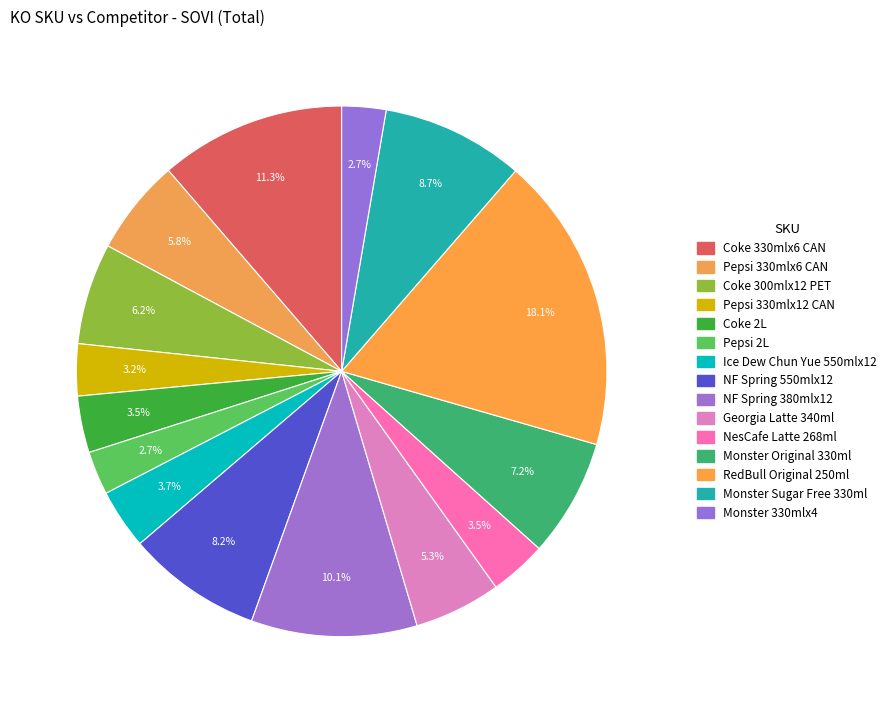

To the nearest percent, what portion does Georgia Latte 340ml represent?

5%